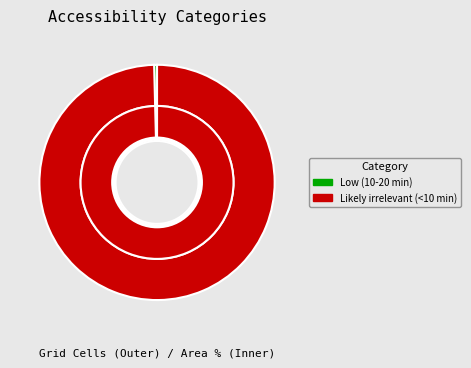

Is it true that High (30+ min) is 6% of the pie?

False